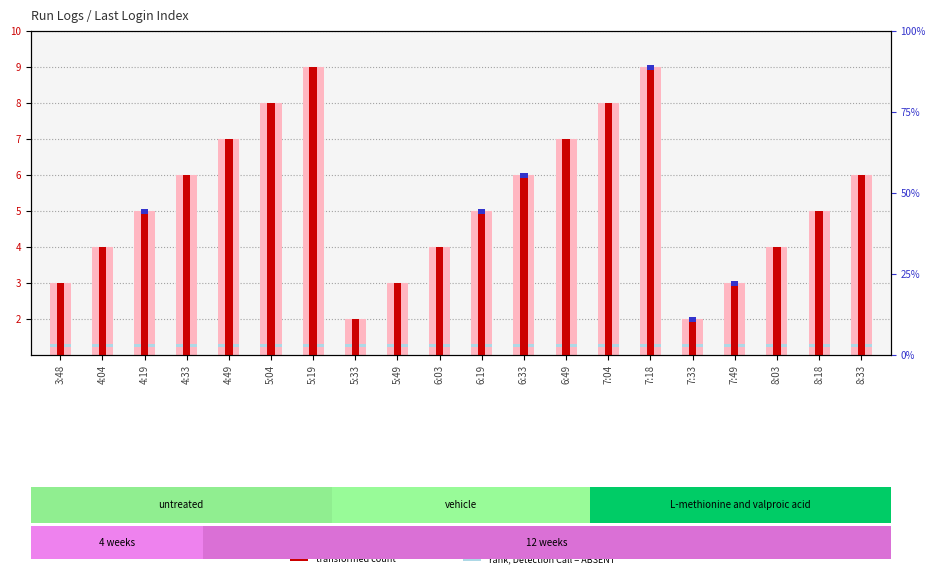

What position from the left is 6:49?

13